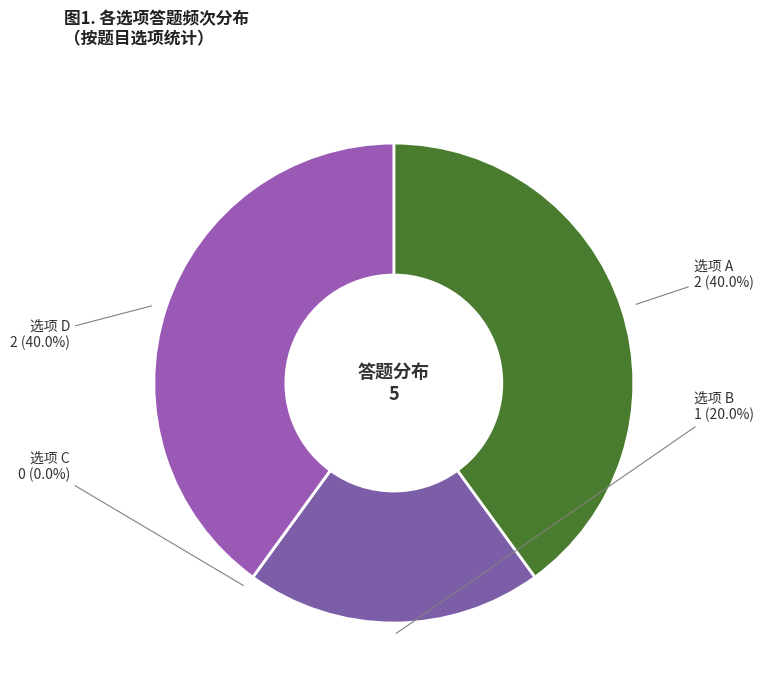

Which slice is the smallest?

C